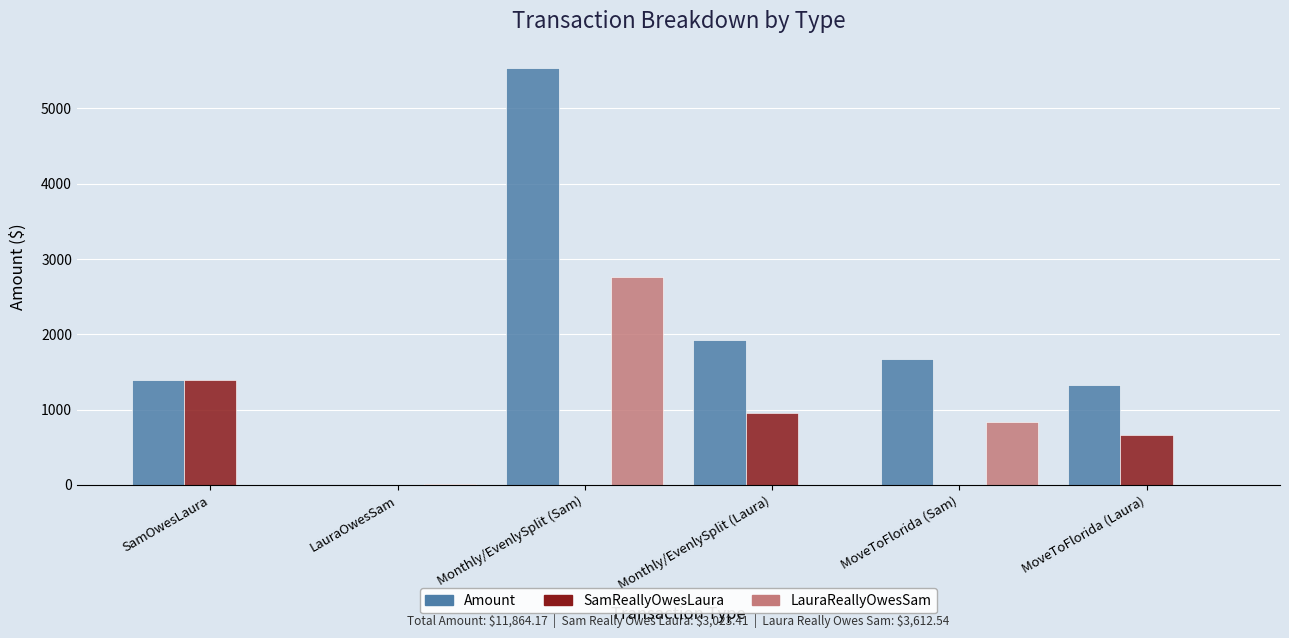

At which category does the chart reach its peak across all series?

Monthly/EvenlySplit (Sam)